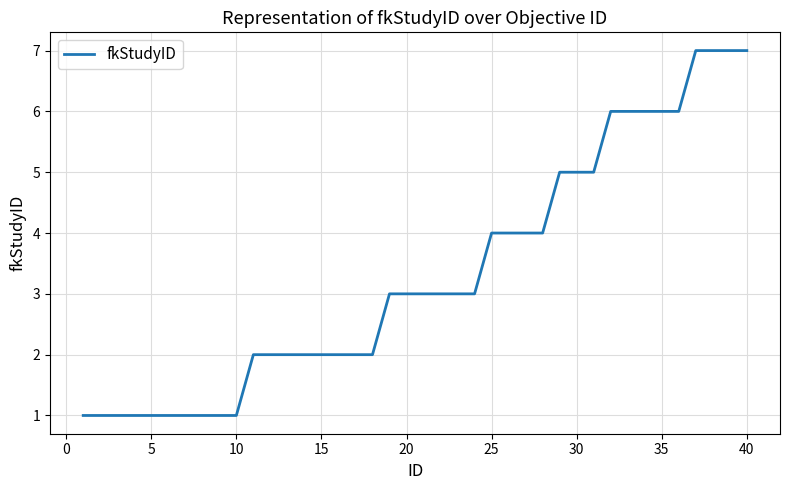

What is the greatest value displayed?

7